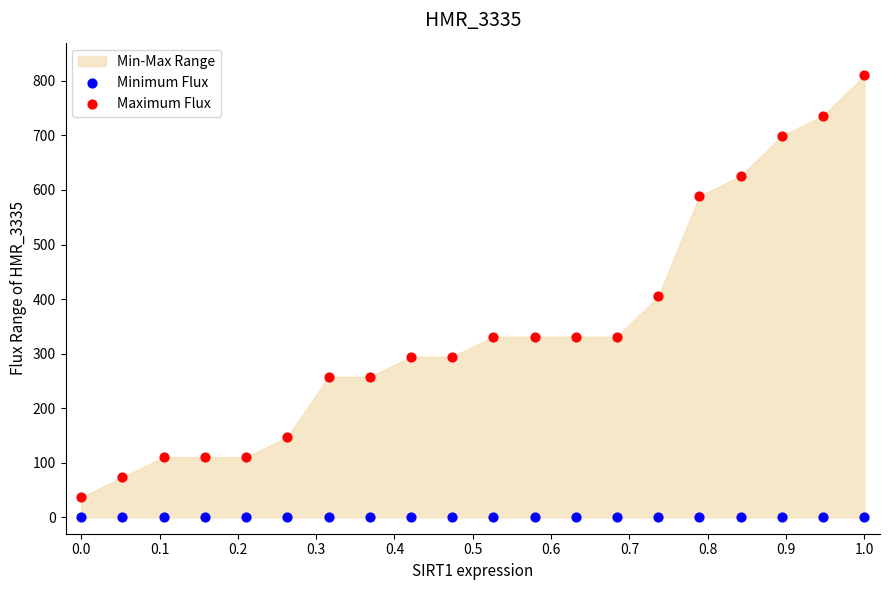

Which series reaches the maximum Y coordinate?

Maximum Flux